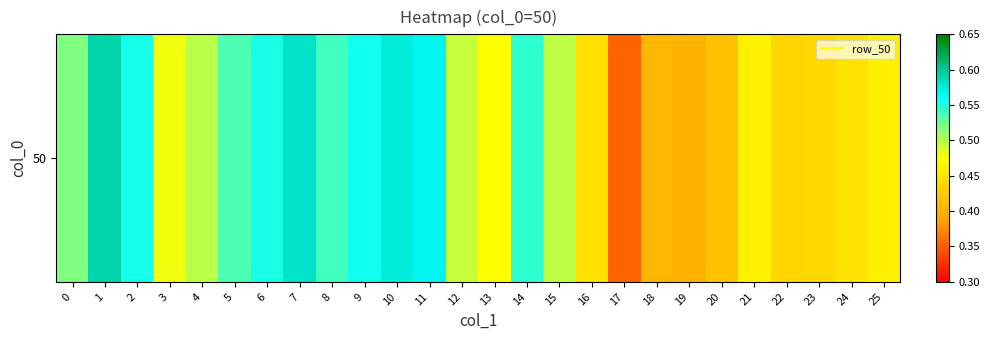

Rank the categories by value from lowest to highest.

17, 19, 18, 20, 22, 23, 16, 24, 25, 21, 13, 3, 12, 15, 4, 0, 5, 8, 14, 6, 2, 9, 11, 10, 7, 1